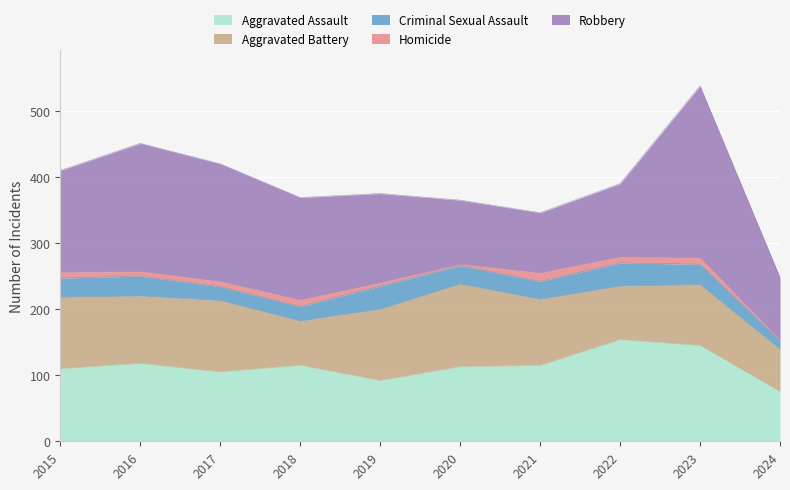

At which label does Criminal Sexual Assault reach its minimum?

2024